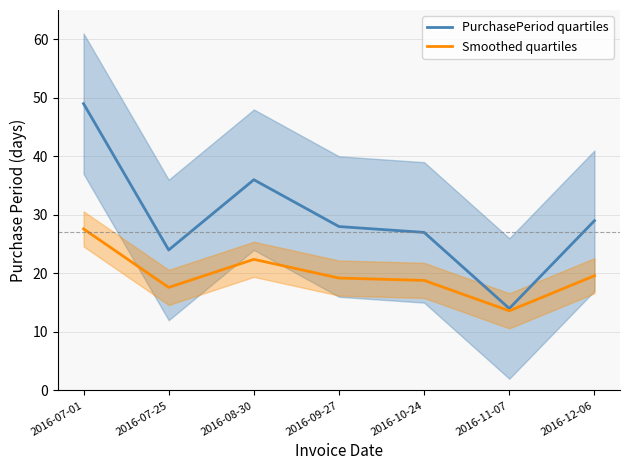

The value of PurchasePeriod quartiles at 2016-09-27 is 28.0. True or false?

True